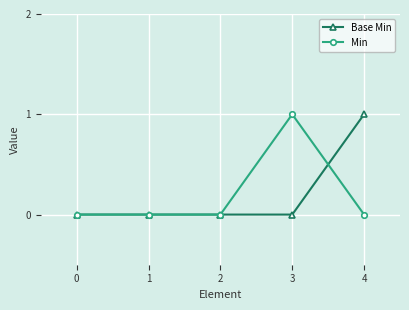

How many lines are shown in the chart?

2